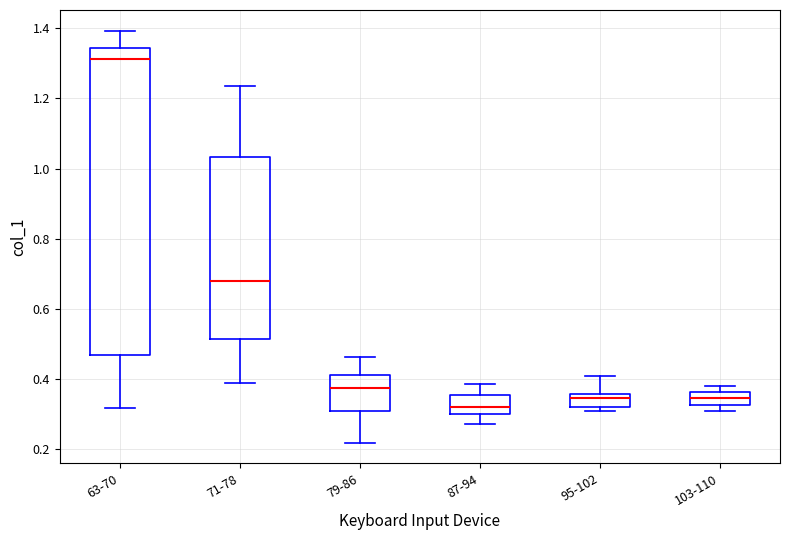

Reading left to right, transcribe this box plot: for each box, give where its median line is, the range the box spans, and where its two whiskers end, as read against the y-axis. The values are not printed on the chart, so give them approximately, as read against the axis.

63-70: median 1.32, box 0.46 to 1.34, whiskers 0.32 to 1.40
71-78: median 0.68, box 0.52 to 1.04, whiskers 0.38 to 1.24
79-86: median 0.38, box 0.30 to 0.42, whiskers 0.22 to 0.46
87-94: median 0.32, box 0.30 to 0.36, whiskers 0.28 to 0.38
95-102: median 0.34, box 0.32 to 0.36, whiskers 0.30 to 0.40
103-110: median 0.34, box 0.32 to 0.36, whiskers 0.32 (below the box's lower edge) to 0.38